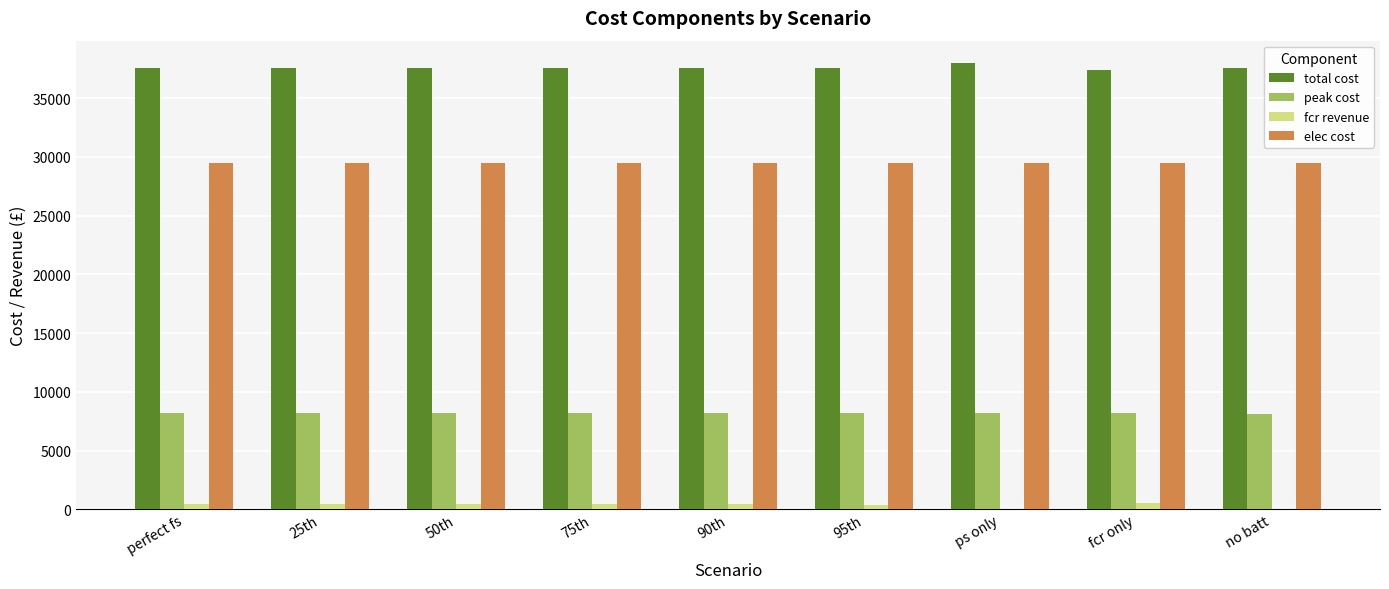

What is the total value across all series at no batt?

75169.7